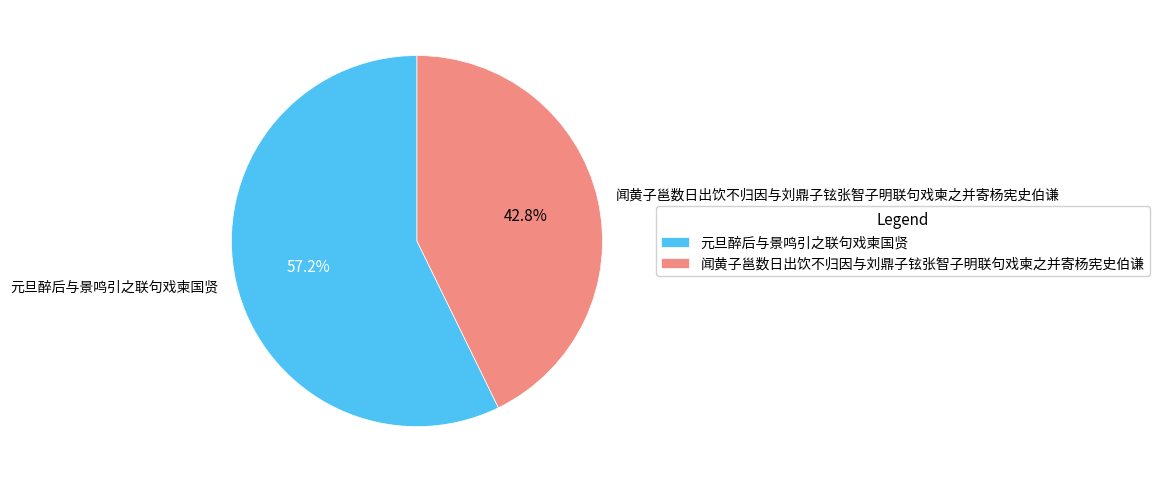

What is the ratio of the value at 元旦醉后与景鸣引之联句戏柬国贤 to the value at 闻黄子邕数日出饮不归因与刘鼎子铉张智子明联句戏柬之并寄杨宪史伯谦?

1.3